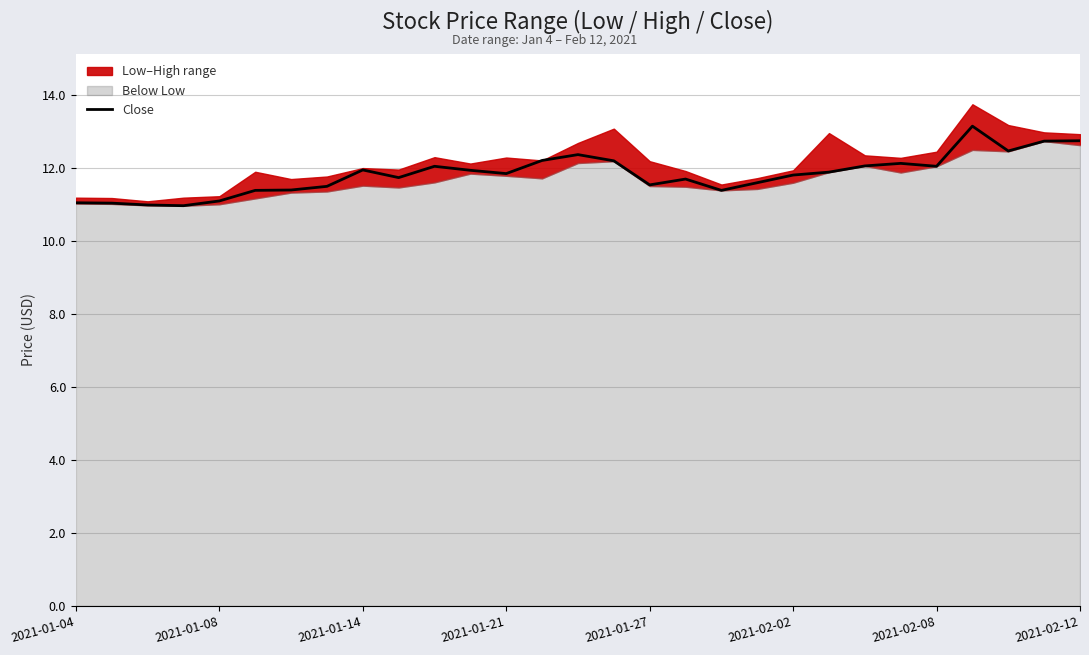

What is the lowest value of the Close series?

11.0